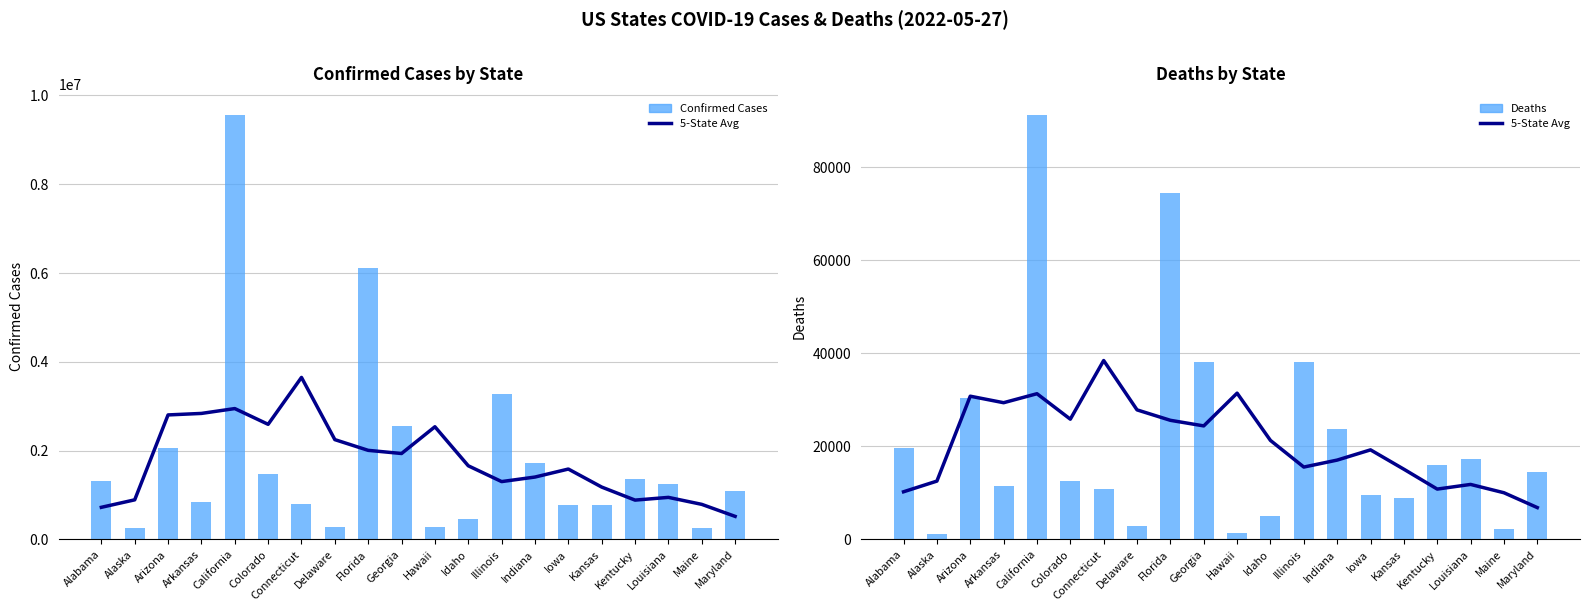

At how many categories does at least one series exceed 4268351?

2